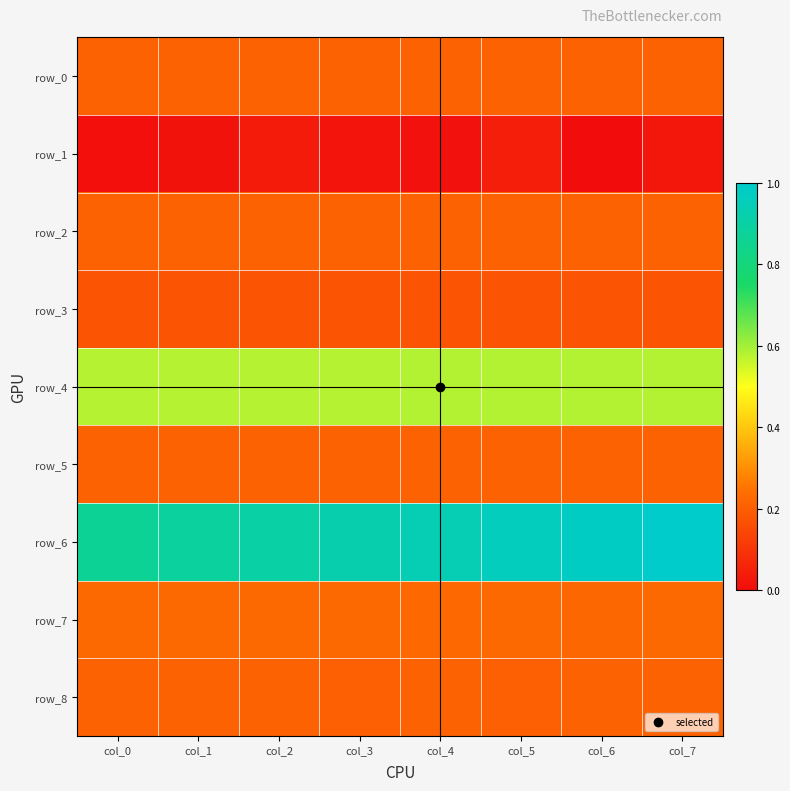

The row_7 series shows 0.1 at col_7. True or false?

False